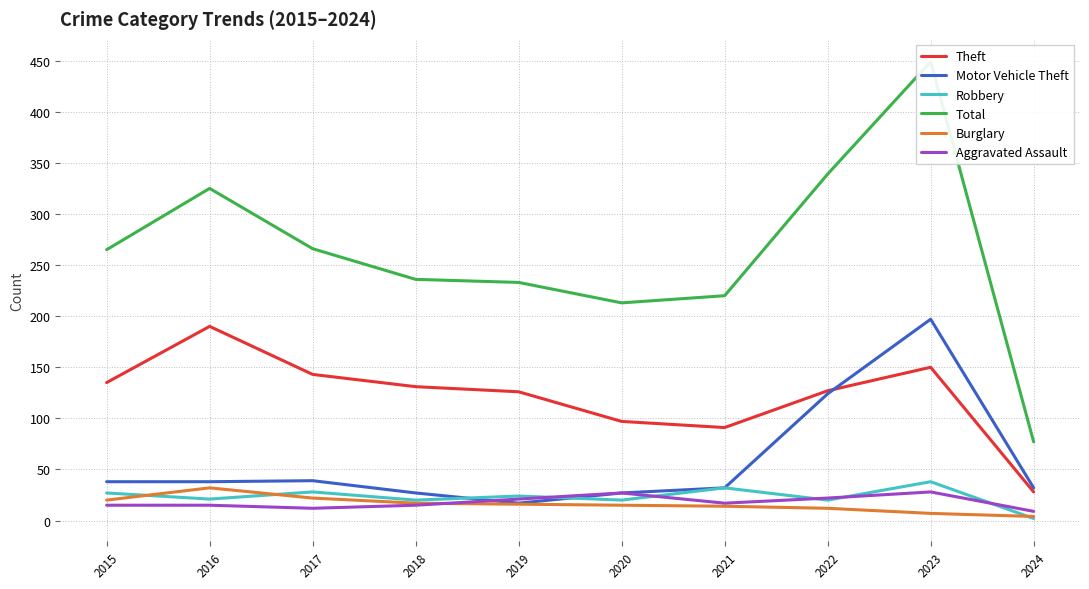

What is the sum of the Total values at 2017 and 2022?

605